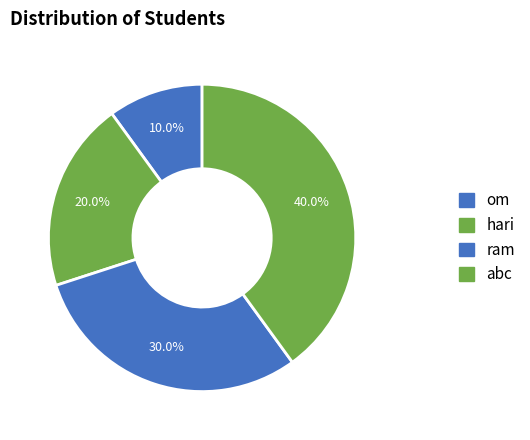

What percentage is the om slice, to the nearest percent?

10%